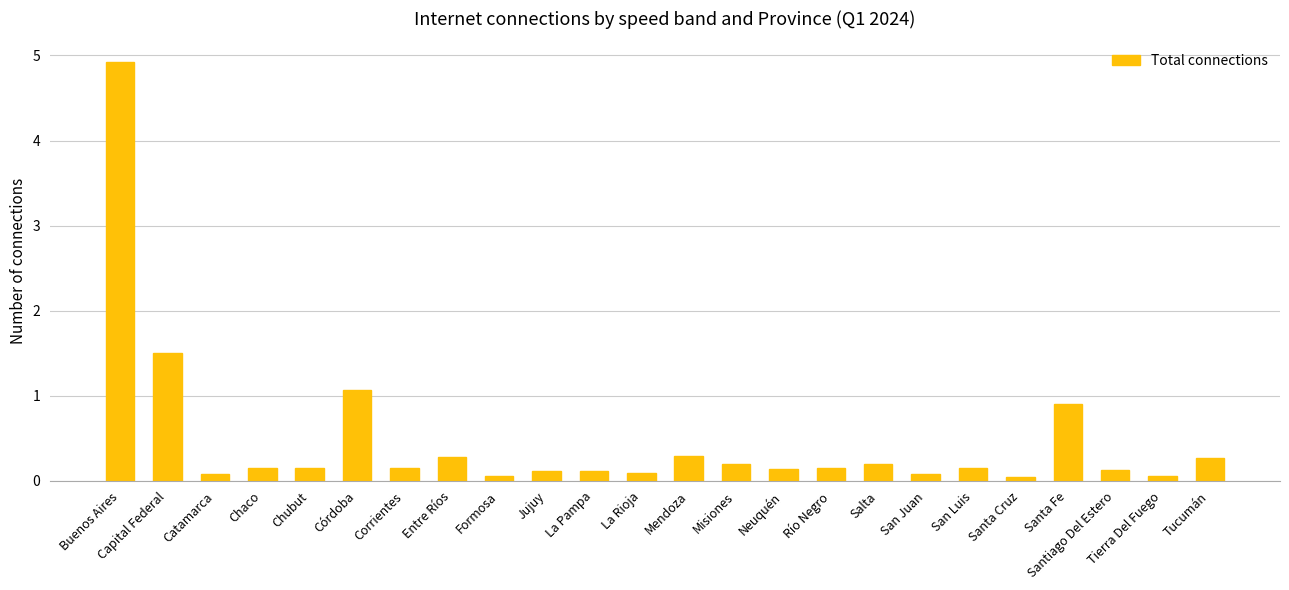

True or false: the data shows 116083 at Jujuy.

True